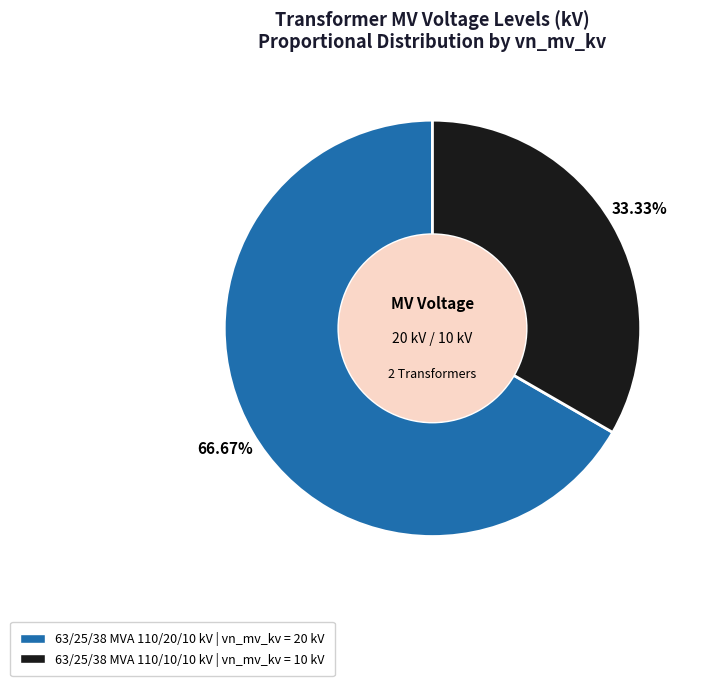

How many slices are in this pie chart?

2